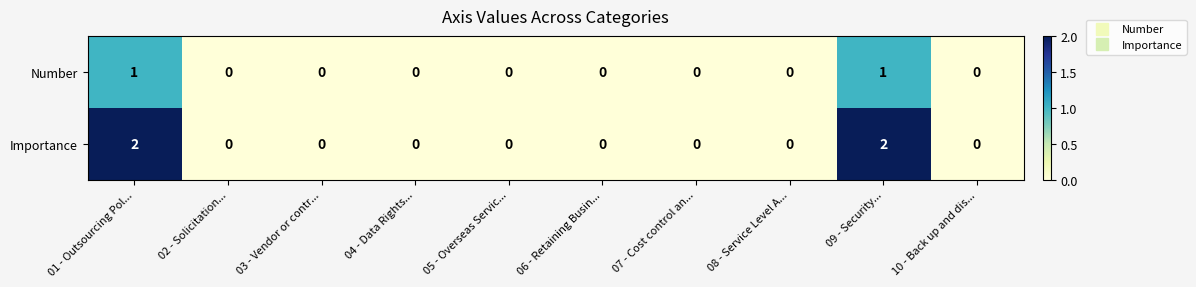

Reading left to right, what are all the values shown in this chart?

Number: 01 - Outsourcing Pol...=1	02 - Solicitation...=0	03 - Vendor or contr...=0	04 - Data Rights...=0	05 - Overseas Servic...=0	06 - Retaining Busin...=0	07 - Cost control an...=0	08 - Service Level A...=0	09 - Security...=1	10 - Back up and dis...=0
Importance: 01 - Outsourcing Pol...=2	02 - Solicitation...=0	03 - Vendor or contr...=0	04 - Data Rights...=0	05 - Overseas Servic...=0	06 - Retaining Busin...=0	07 - Cost control an...=0	08 - Service Level A...=0	09 - Security...=2	10 - Back up and dis...=0